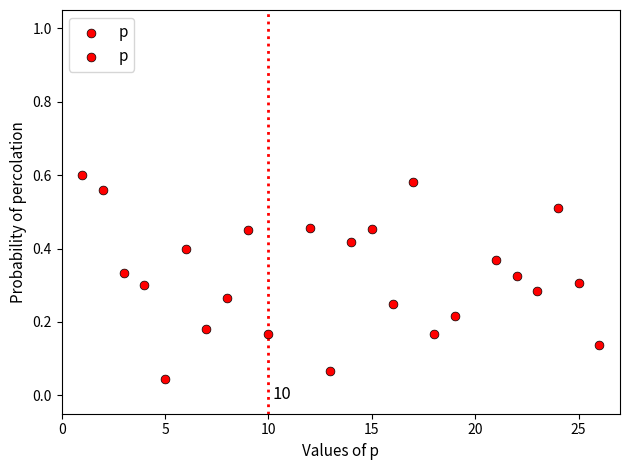

What is the range of X values (max minus min)?

25.0